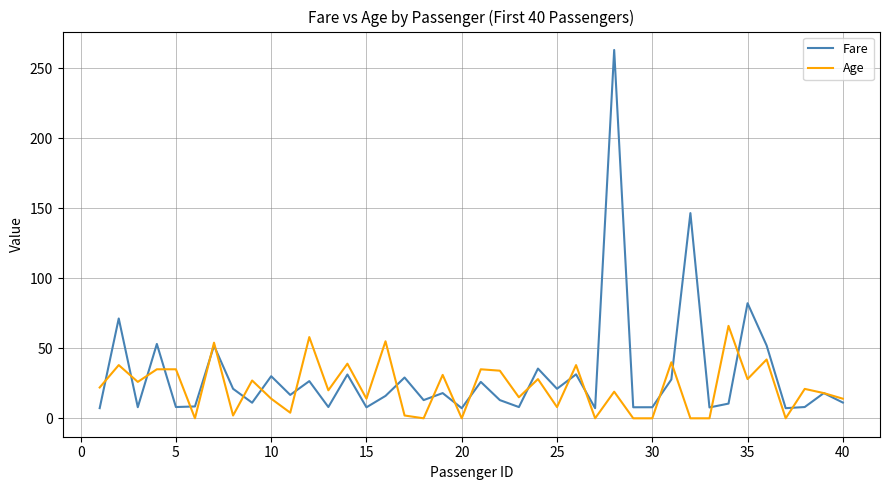

What is the highest value of the Age series?

66.0